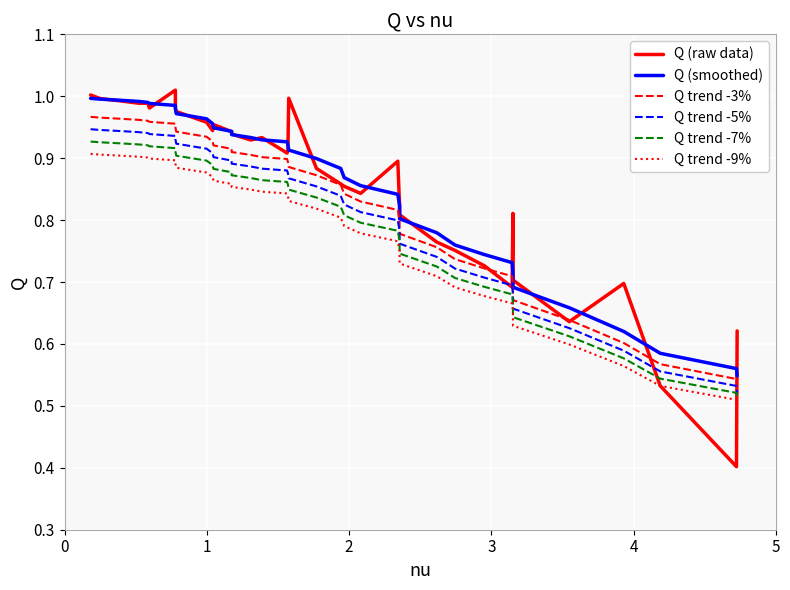

True or false: Q (smoothed) and Q trend -7% cross at least once.

False